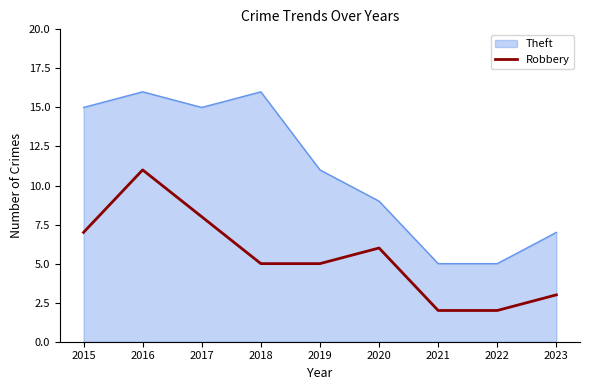

The value of Theft at 2021 is 2. True or false?

False